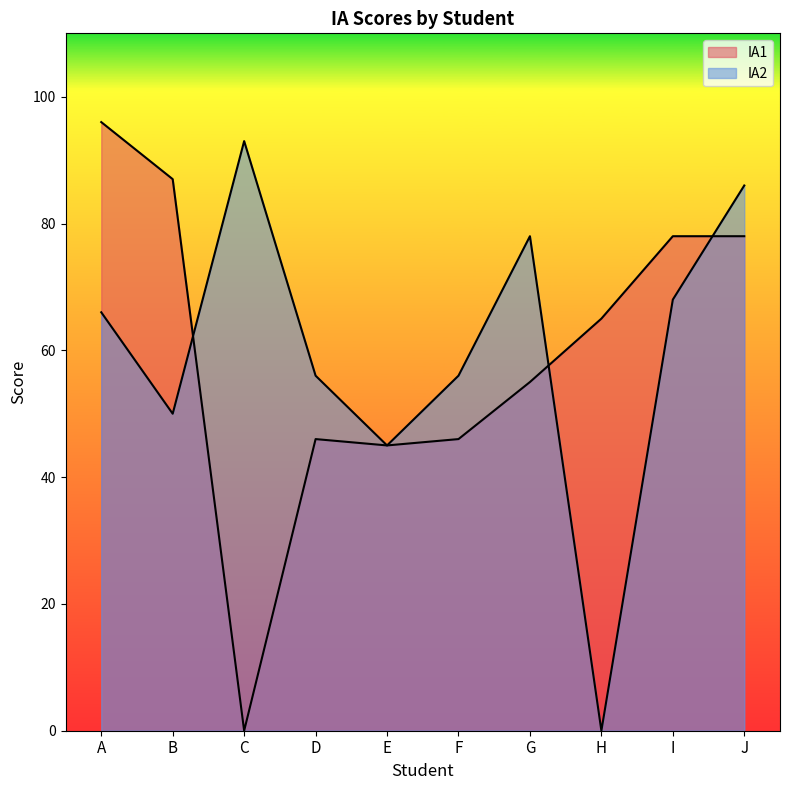

List the series in order of their peak value, highest first.

IA1, IA2